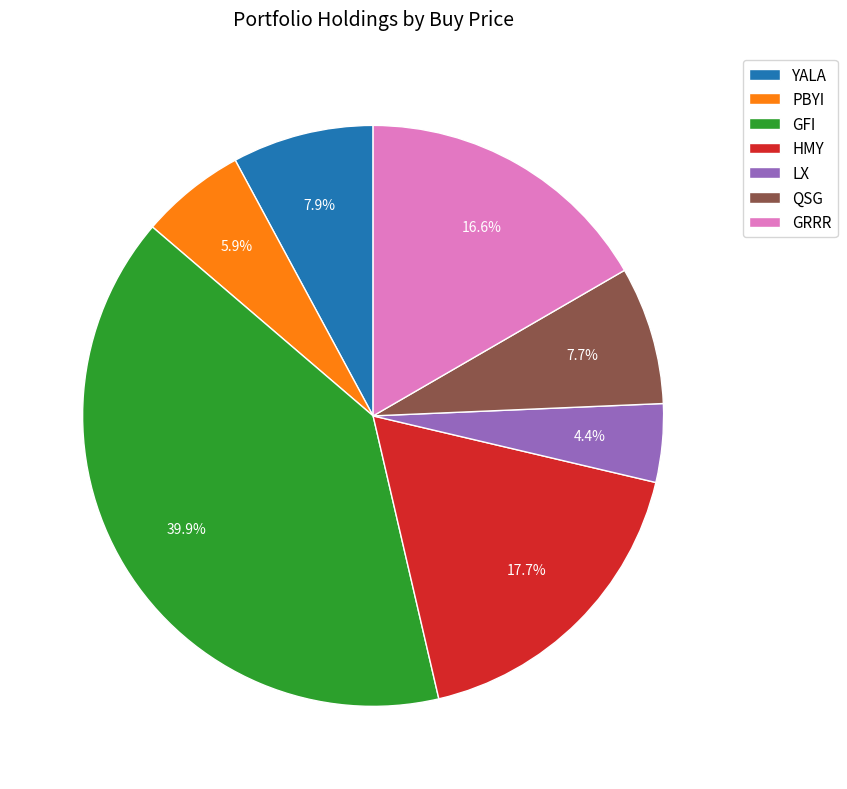

Is the sum of PBYI and GFI greater than half?

No